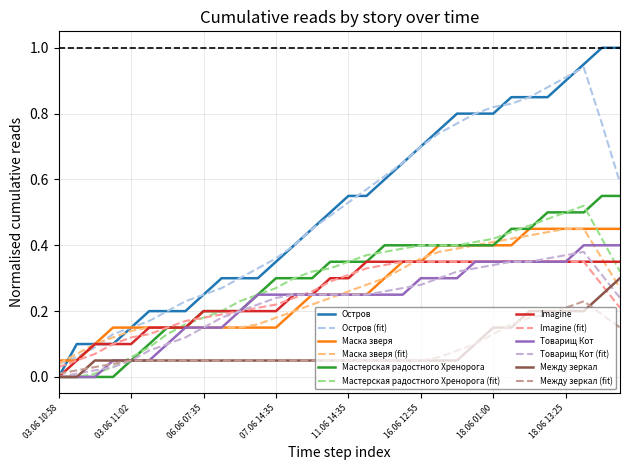

What is the maximum value for Между зеркал?

0.3